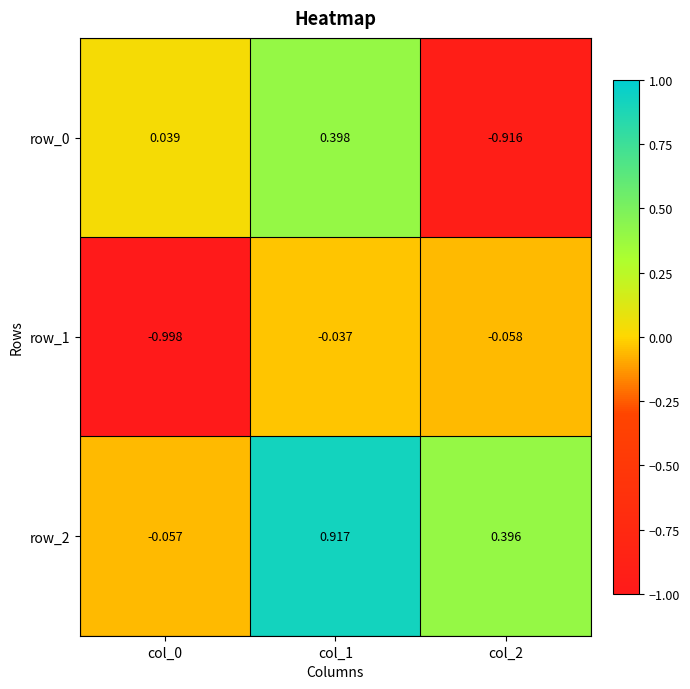

What is the sum of all row_1 values?

-1.1